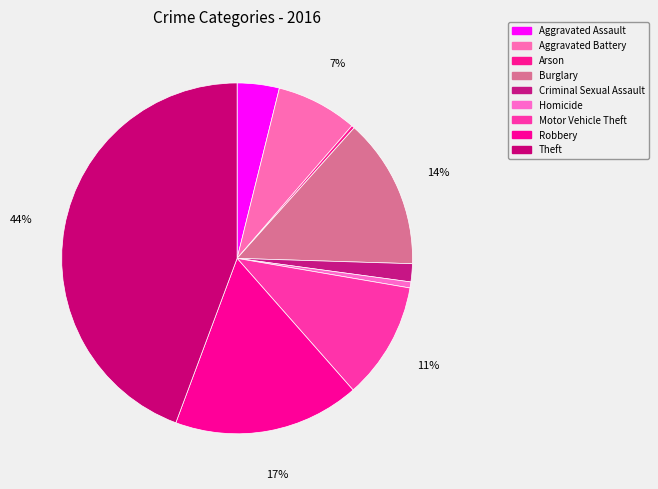

Count the number of slices in the pie.

9